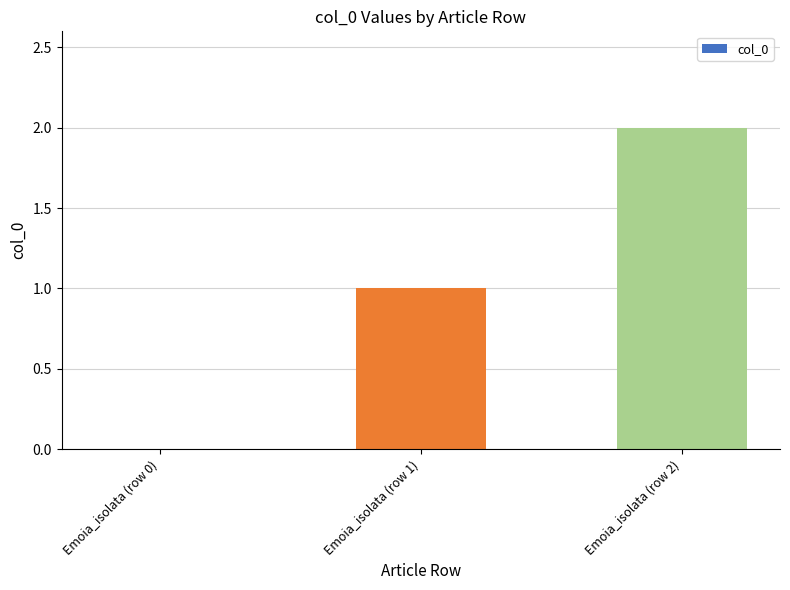

What is the maximum value shown in the chart?

2